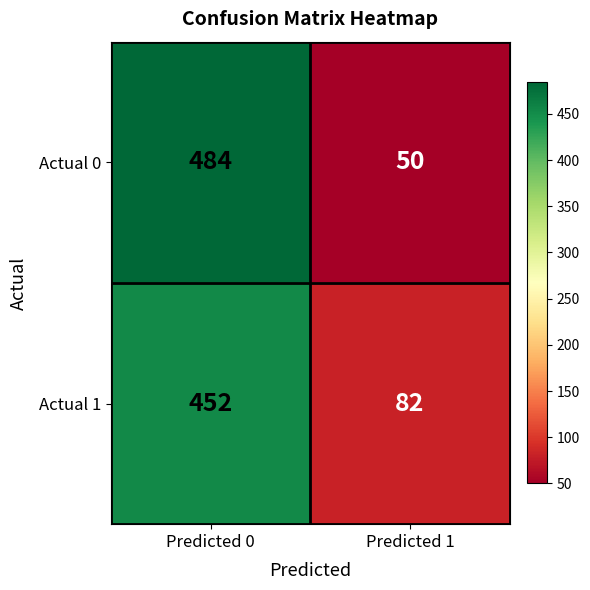

What is the difference between the Actual 0 values at Predicted 0 and Predicted 1?

434